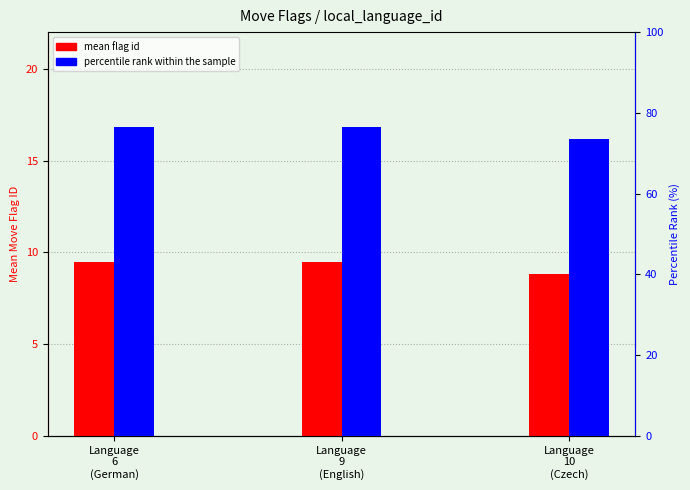

How many series are shown in this chart?

2